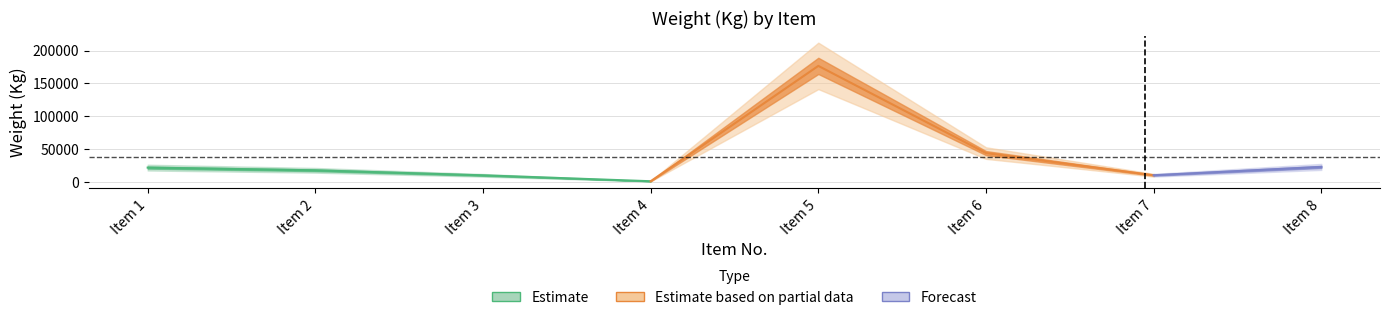

What is the value of the 7th point from the left?

10363